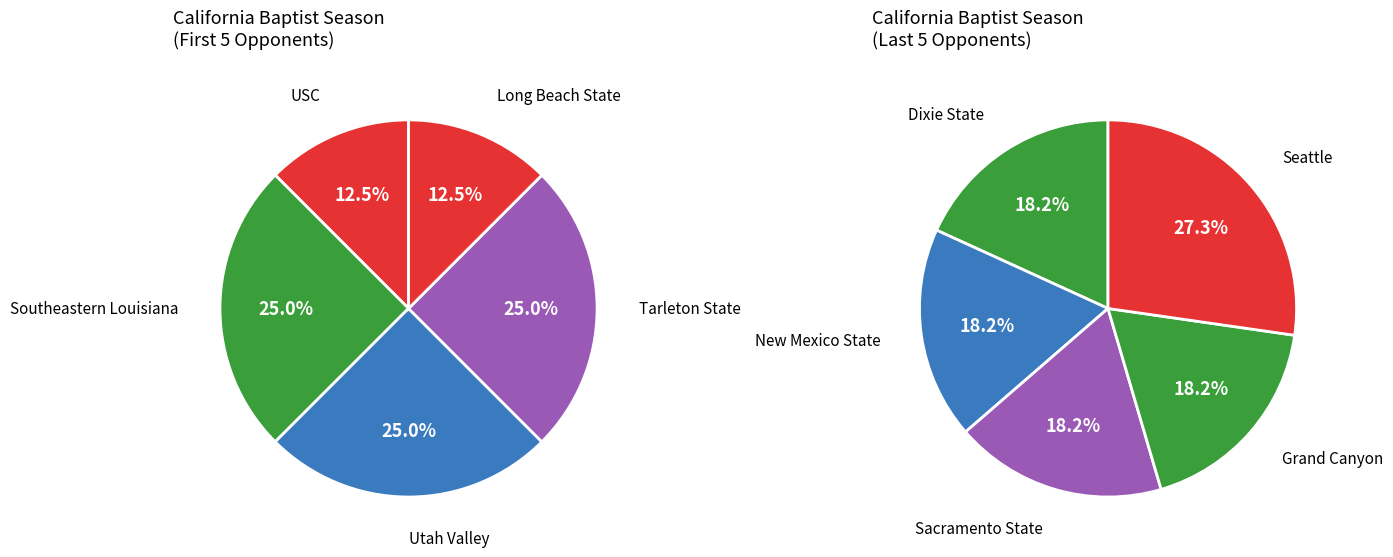

Rank the categories by value from highest to lowest.

Seattle, Southeastern Louisiana, Utah Valley, Tarleton State, Dixie State, New Mexico State, Sacramento State, Grand Canyon, USC, Long Beach State